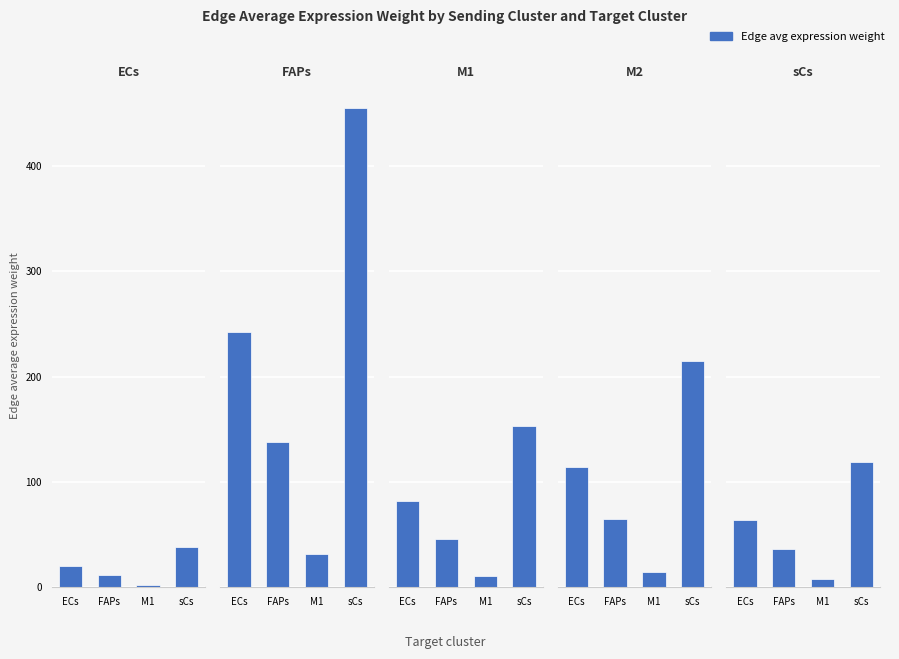

What is the difference between the sCs values at sCs and FAPs?

83.0